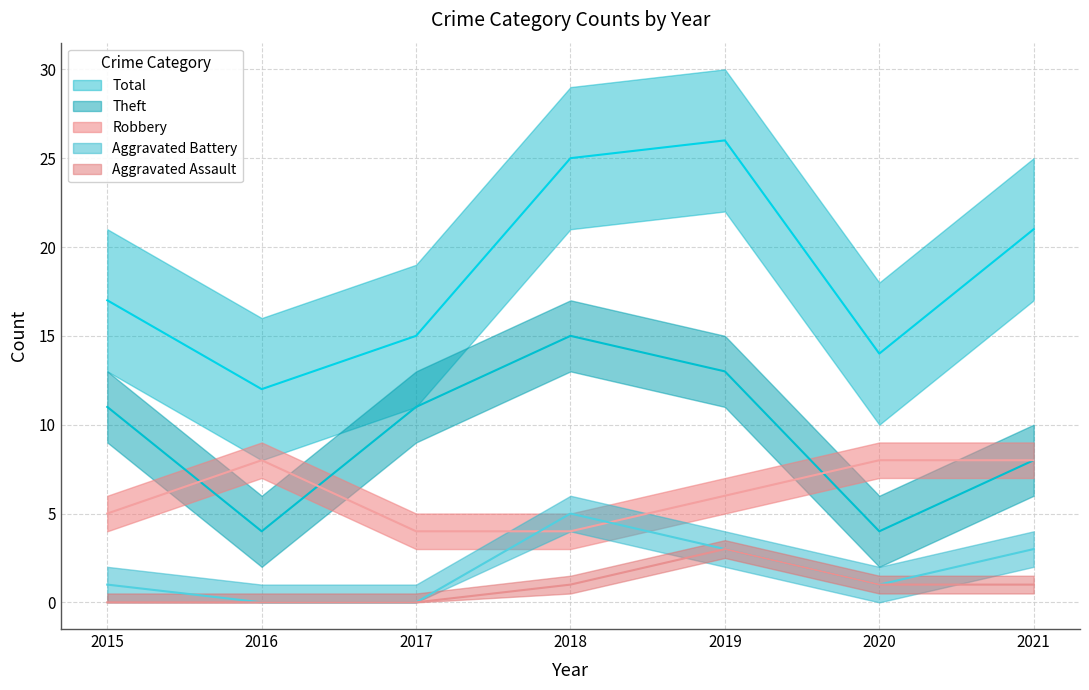

Which has a higher value, 2019 or 2018?

2019